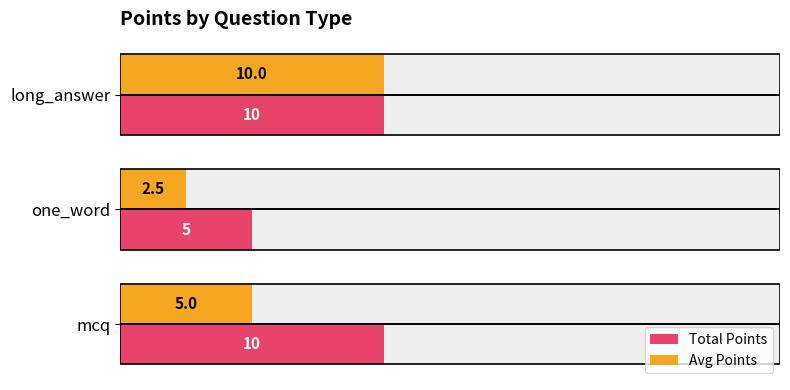

What is the average value of the Avg Points series?

5.8